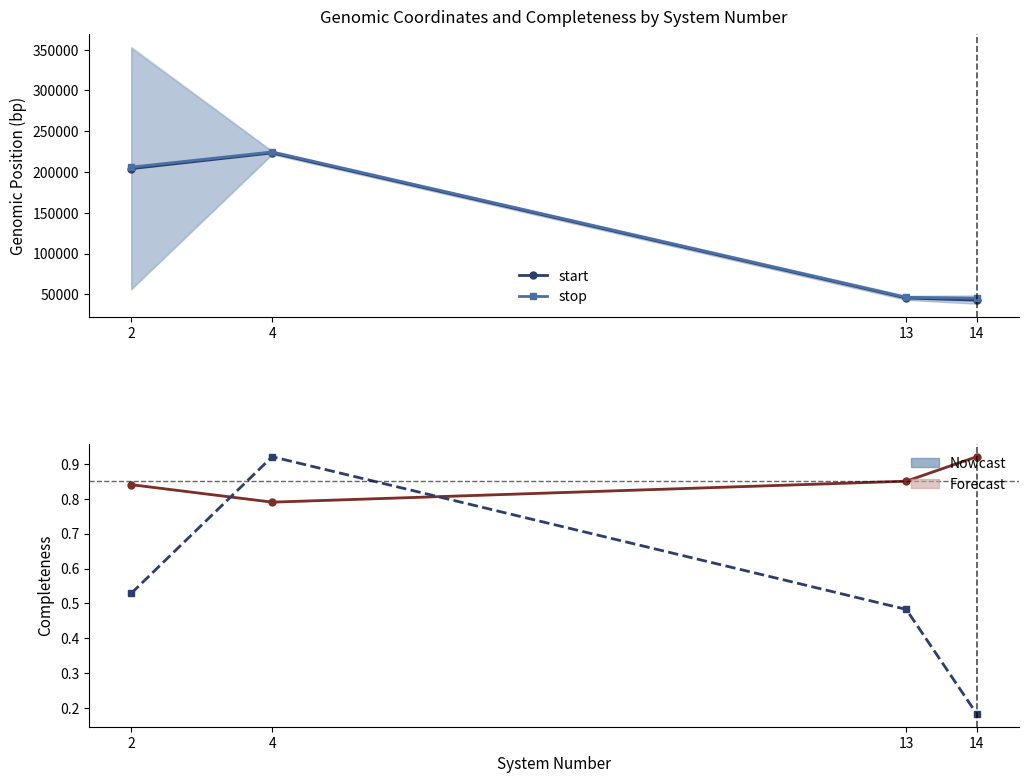

Between 2 and 14, which series saw the biggest shift?

start